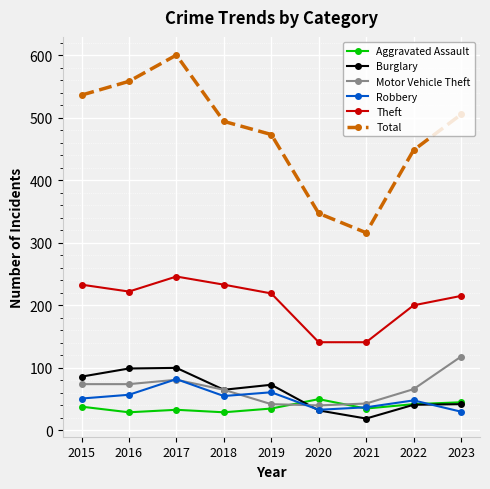

Which series changed the most between 2016 and 2023?

Burglary